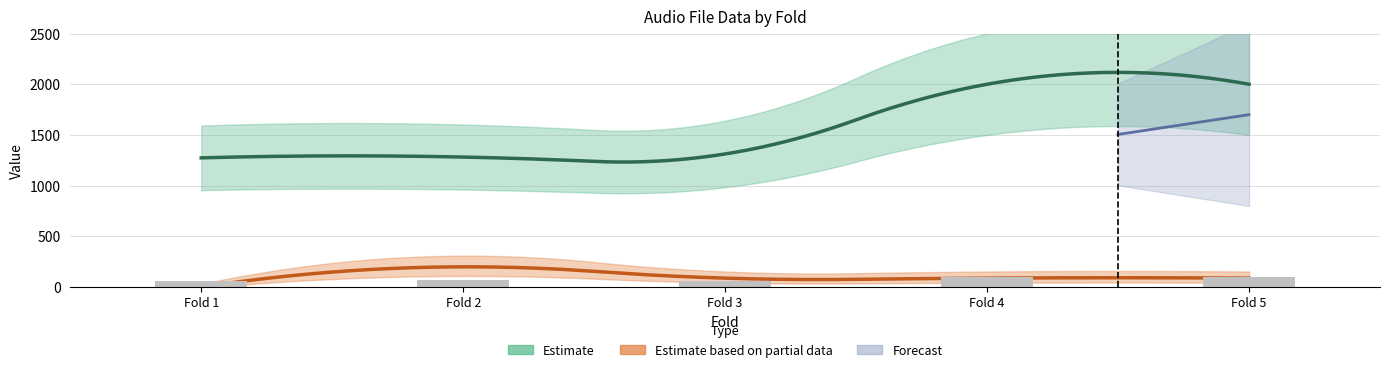

Is it true that the value at Fold 5 is 45.8?

False